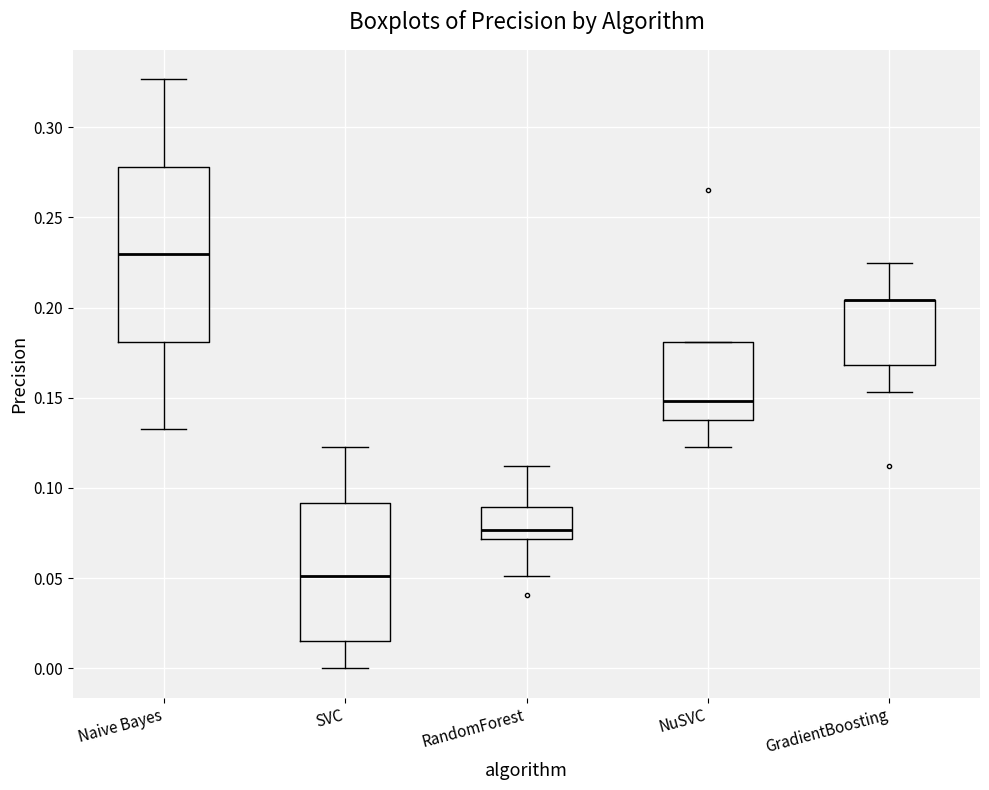

Which box is the tallest, from its lower edge to its upper edge?

Naive Bayes